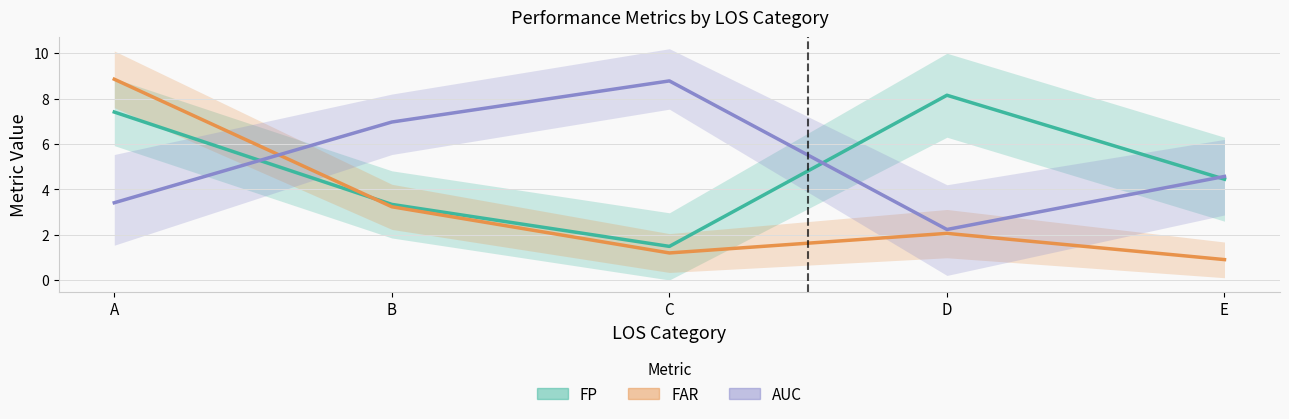

True or false: AUC and FP intersect in this chart.

True